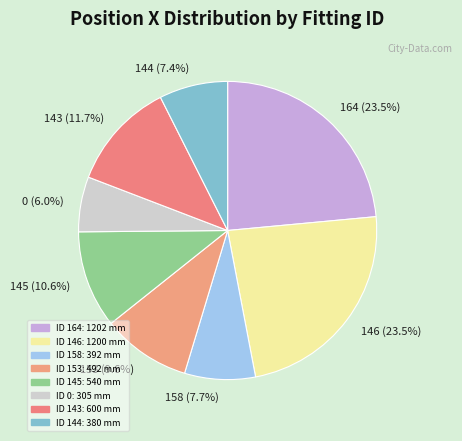

Count the number of slices in the pie.

8